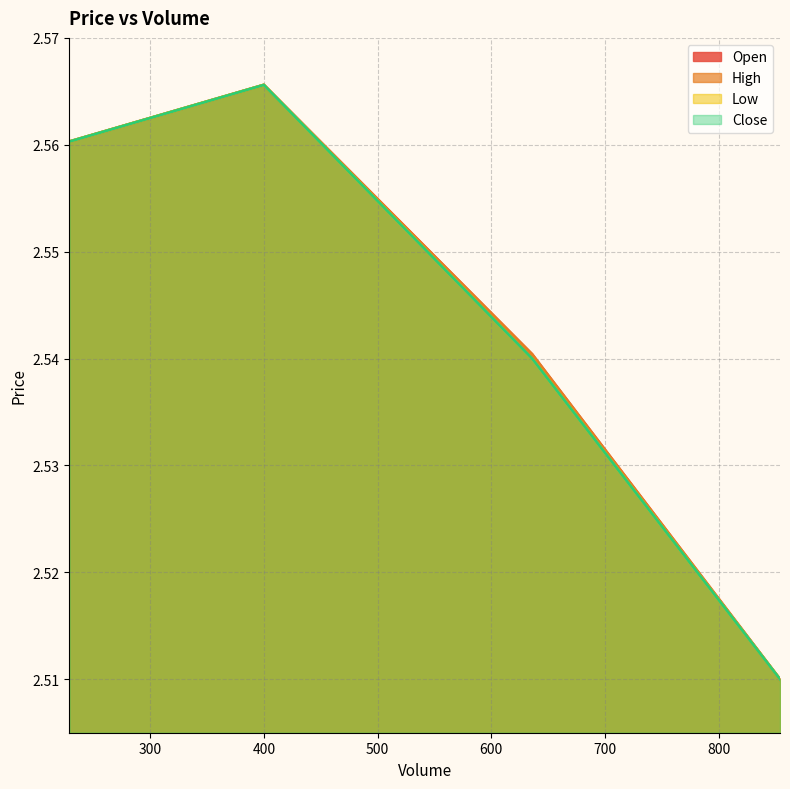

What position from the right is 636.0?

2